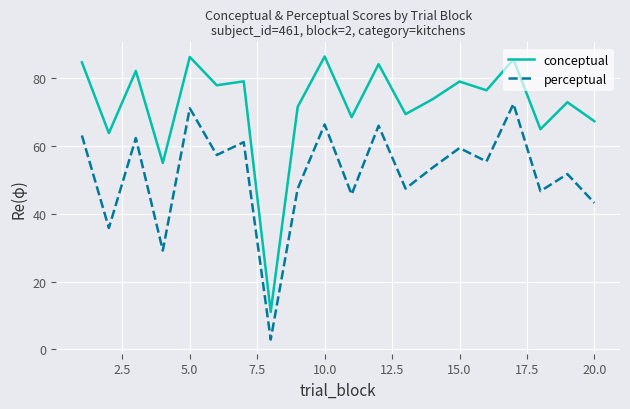

Which series has the widest spread of values?

conceptual